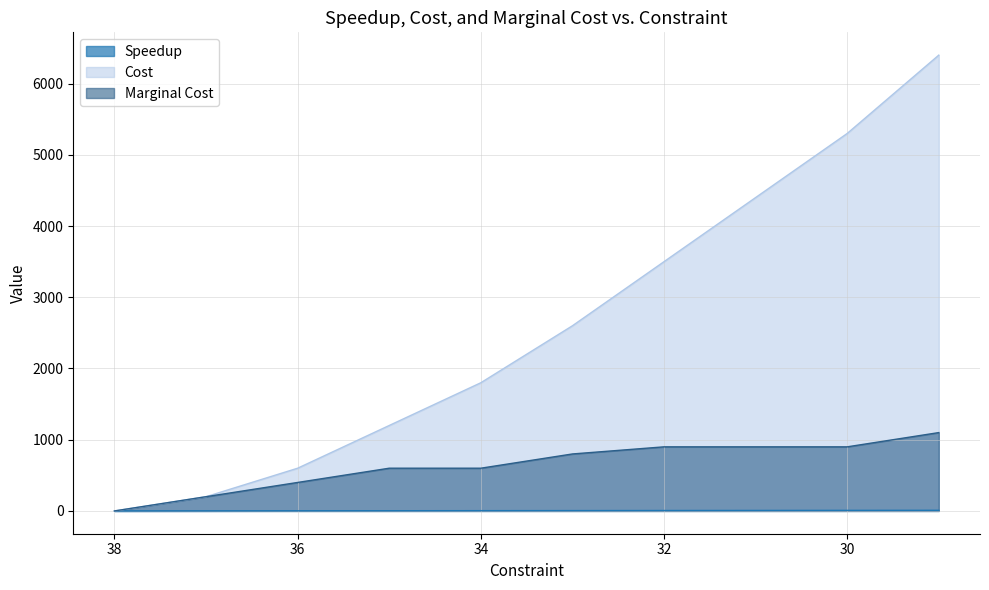

How many data points in Marginal Cost are above 800?

4